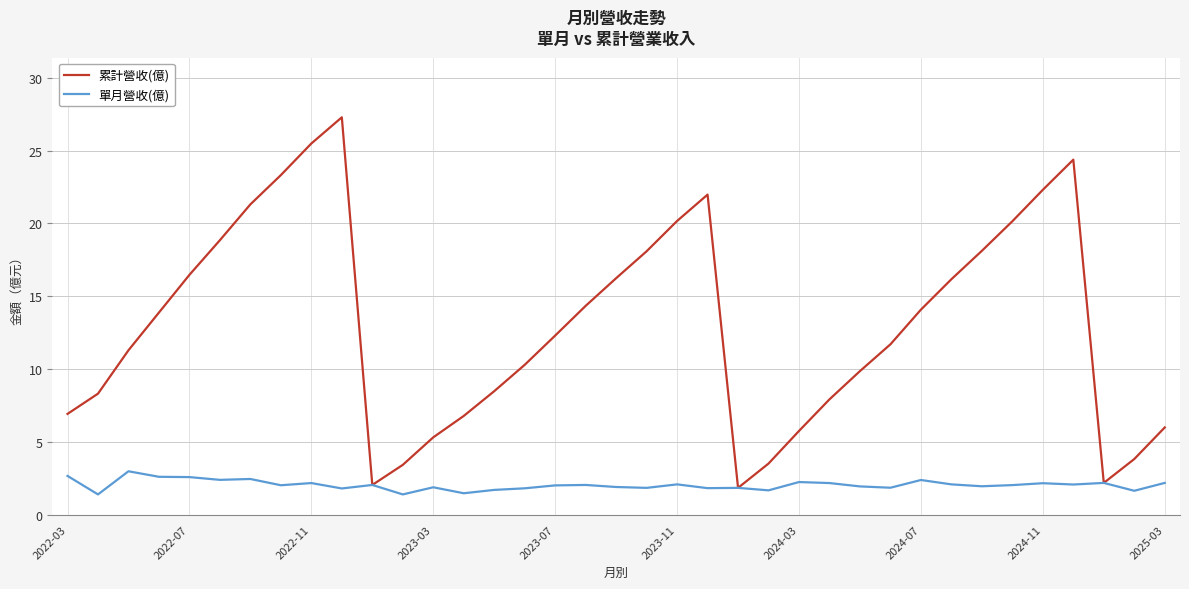

Which series has the widest spread of values?

累計營收(億)